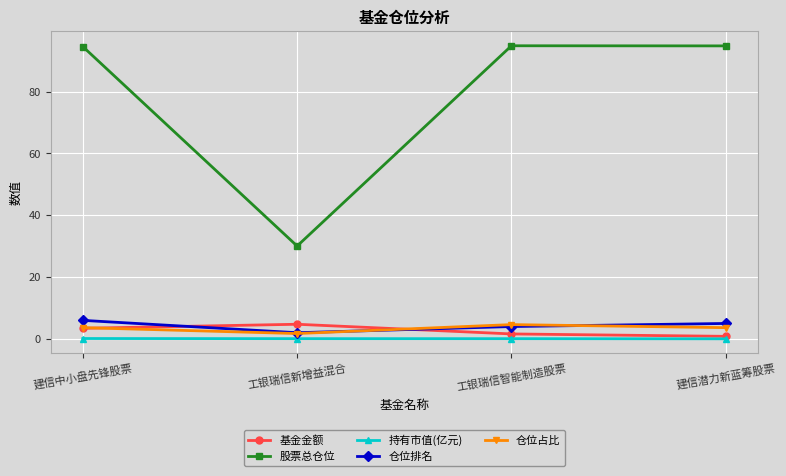

The 持有市值(亿元) series shows 0.1 at 建信中小盘先锋股票. True or false?

True